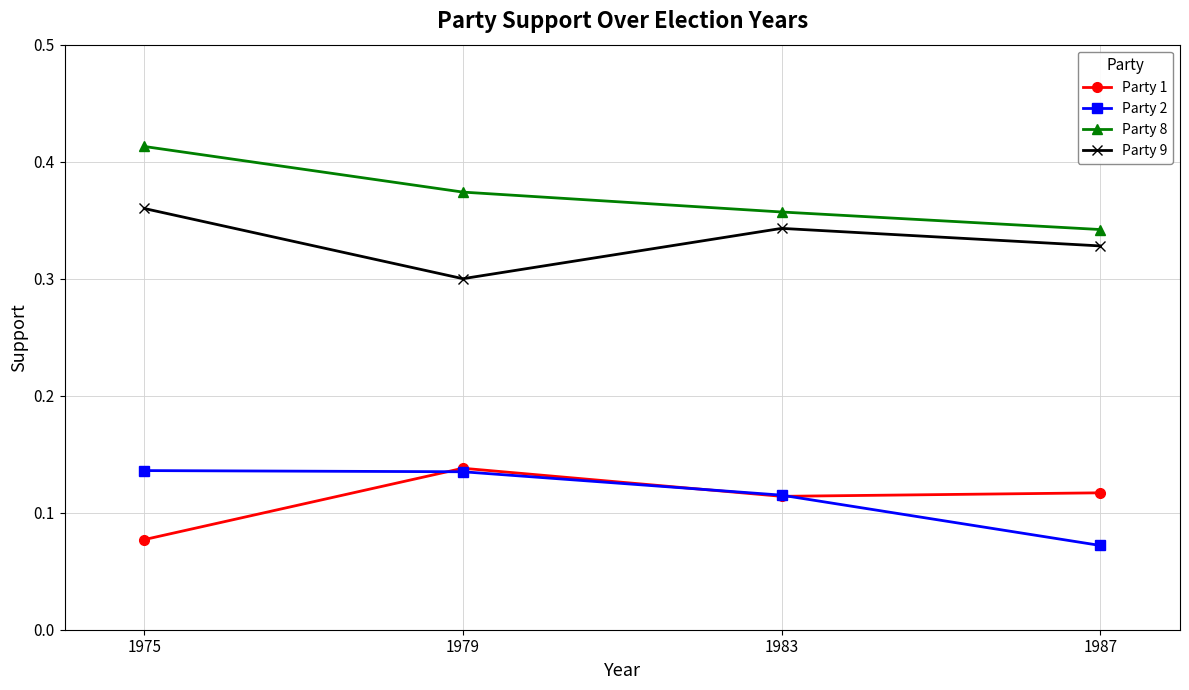

True or false: Party 1 and Party 8 cross at least once.

False